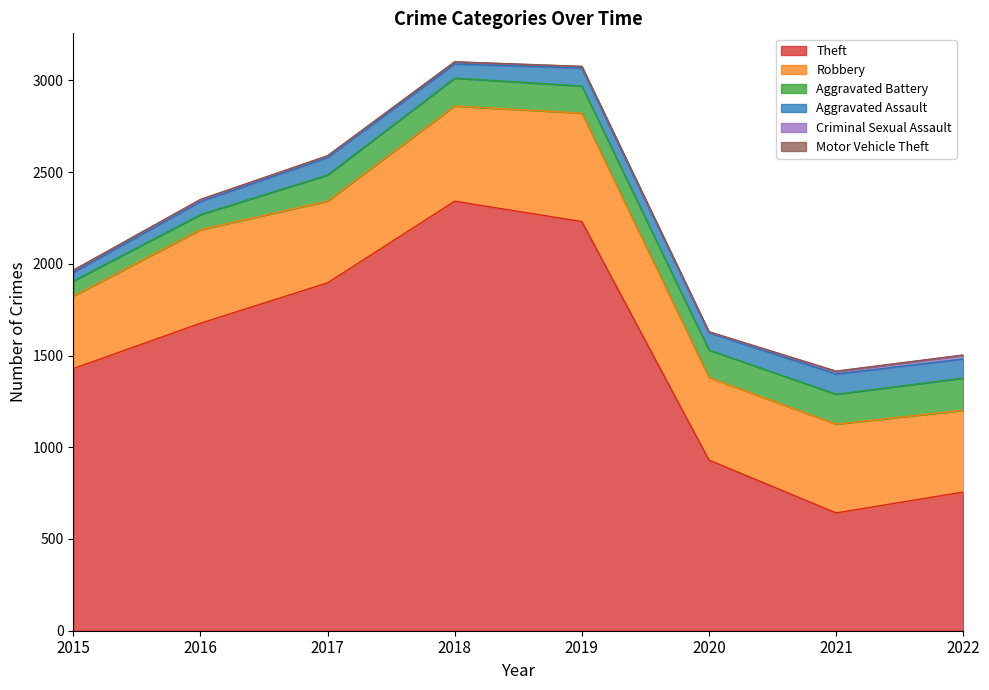

Reading left to right, extract all data points from this chart.

Theft: 2015=1429	2016=1676	2017=1896	2018=2341	2019=2230	2020=930	2021=642	2022=756
Robbery: 2015=395	2016=510	2017=446	2018=519	2019=591	2020=450	2021=484	2022=446
Aggravated Battery: 2015=82	2016=82	2017=142	2018=152	2019=148	2020=150	2021=163	2022=175
Aggravated Assault: 2015=46	2016=71	2017=95	2018=77	2019=98	2020=94	2021=110	2022=104
Criminal Sexual Assault: 2015=12	2016=8	2017=8	2018=11	2019=8	2020=3	2021=14	2022=20
Motor Vehicle Theft: 2015=1	2016=4	2017=2	2018=1	2019=1	2020=3	2021=2	2022=2